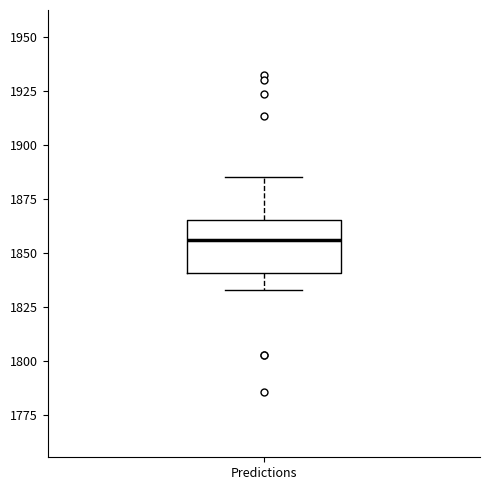

Transcribe this box plot: give where the median line is, the range the box spans, and where the two whiskers end, as read against the y-axis. The values are not printed on the chart, so give them approximately, as read against the axis.

median 1855, box 1840 to 1865, whiskers 1835 to 1885